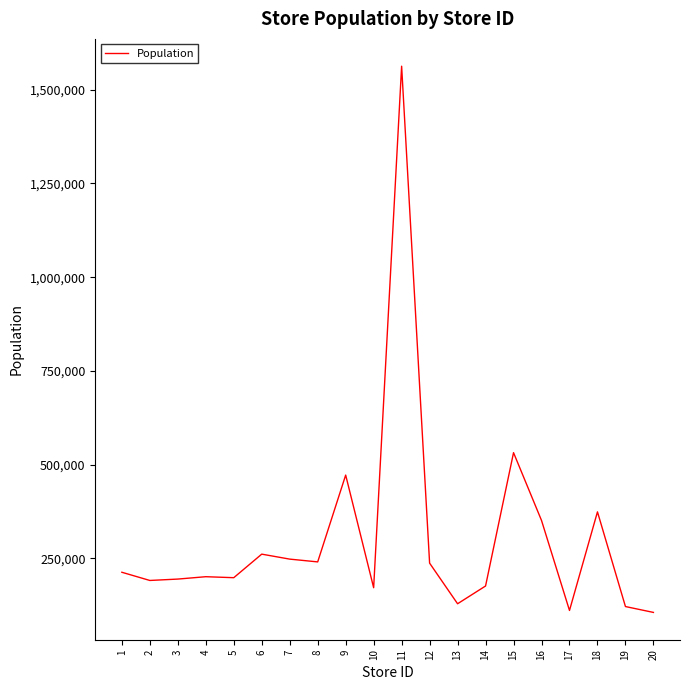

Between 6 and 18, which is larger?

18